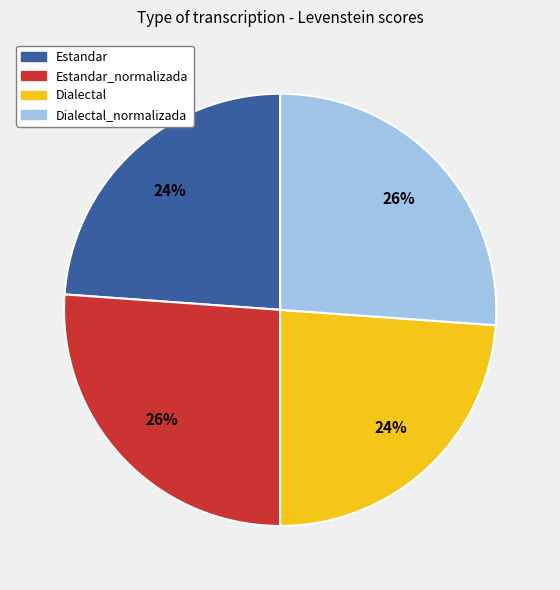

Is there a majority slice in this chart?

No